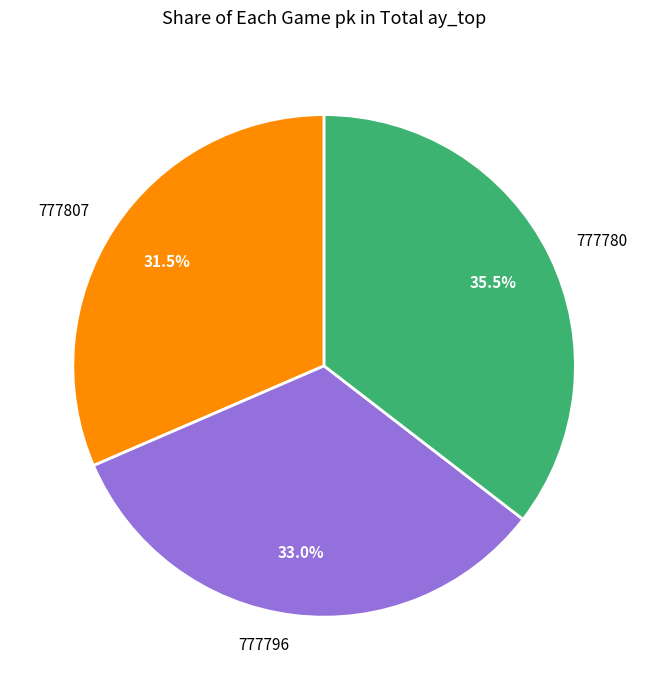

How much of the chart is everything except 777807?

68.5%